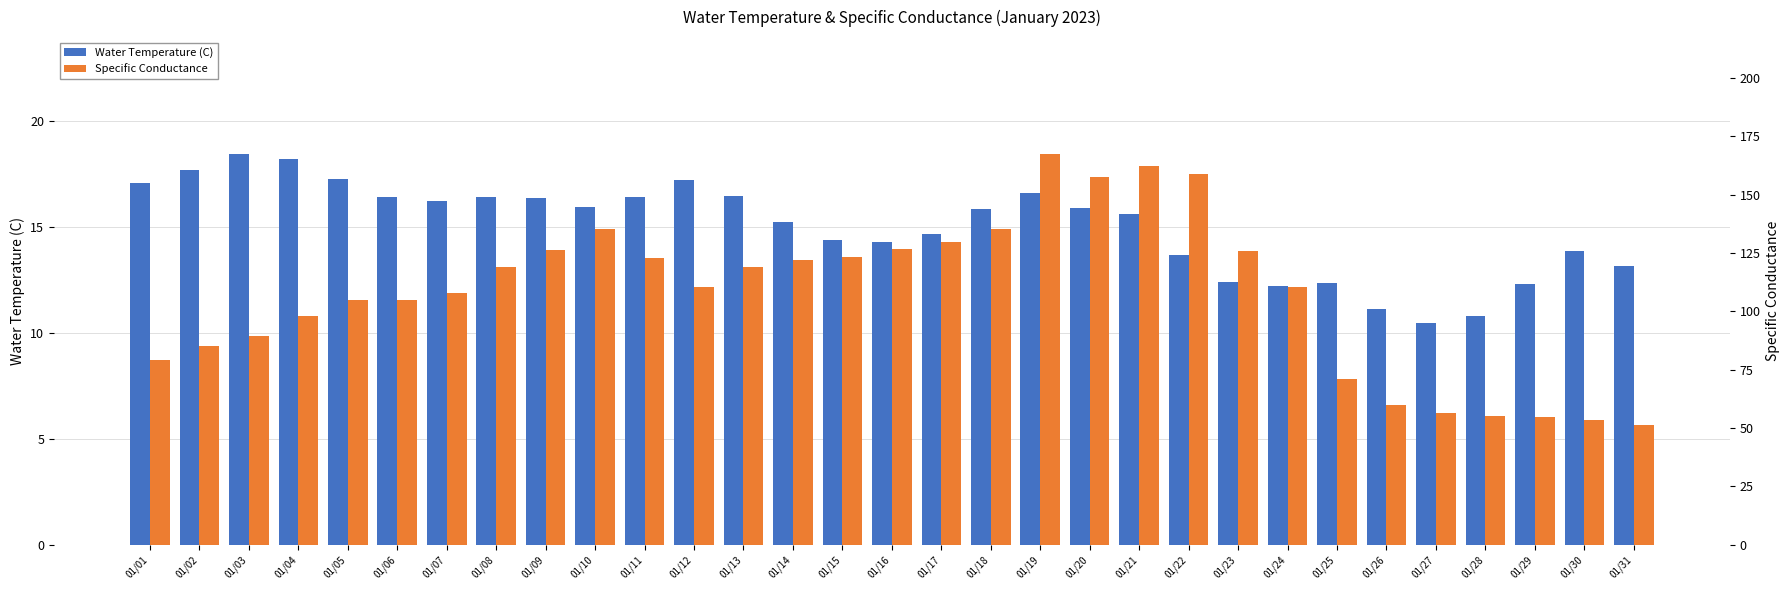

How many data points in Water Temperature (C) are less than 15?

13